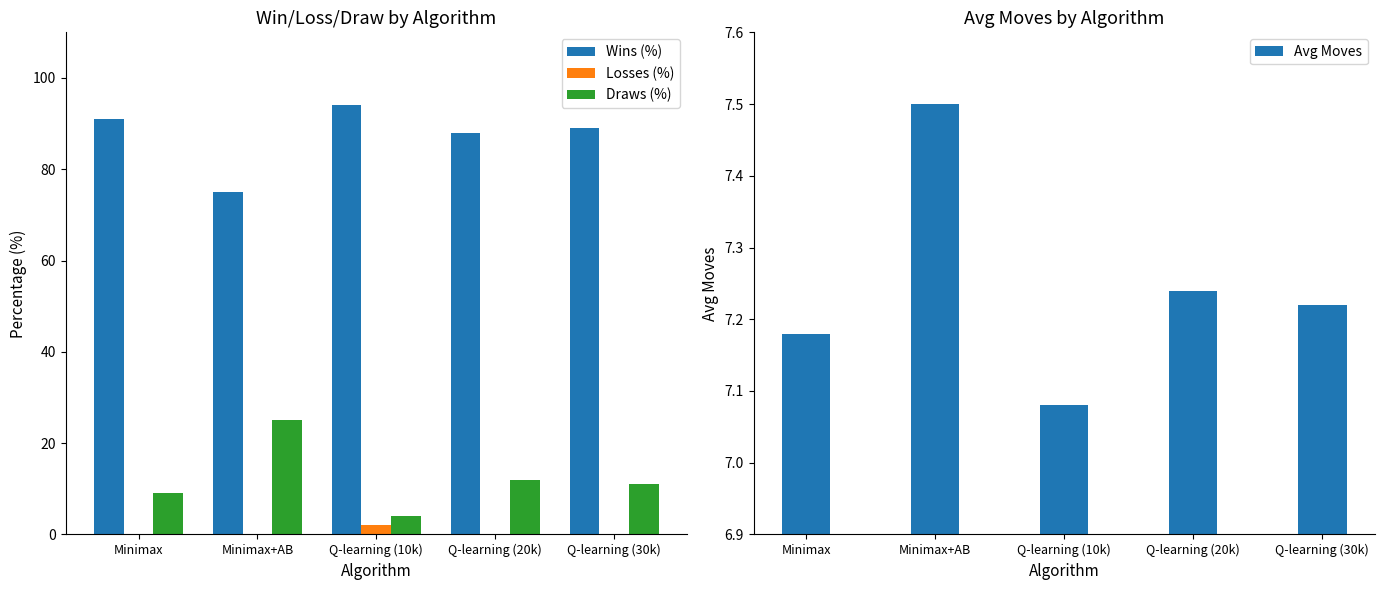

What is the label of the 3rd bar from the left?

Q-learning (10k)